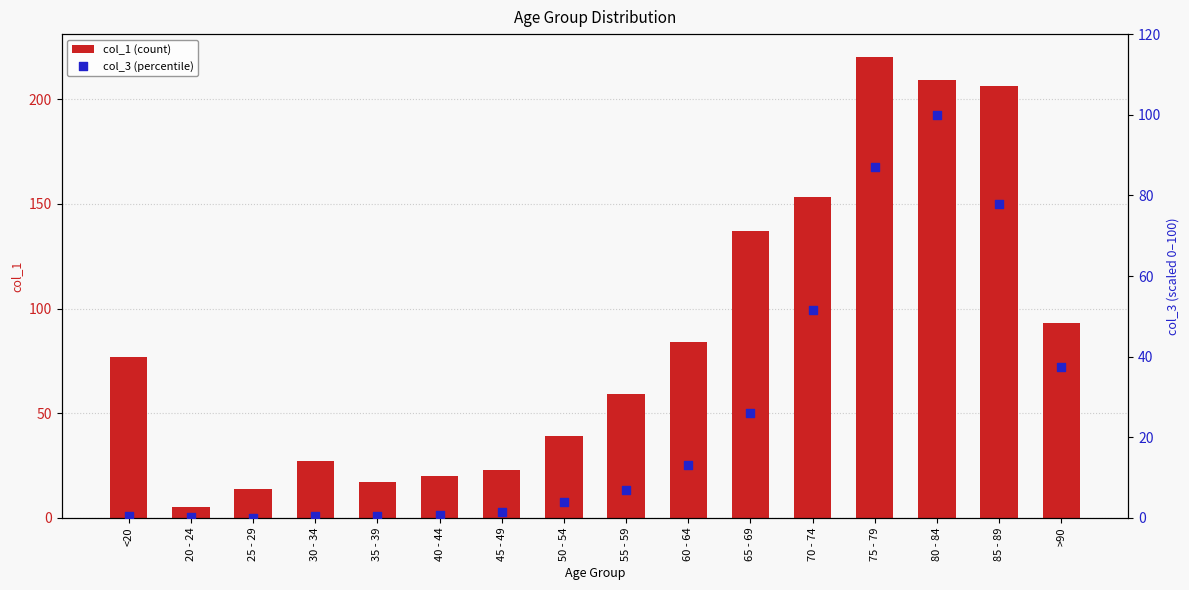

Which series reaches the minimum Y coordinate?

col_3 (percentile)